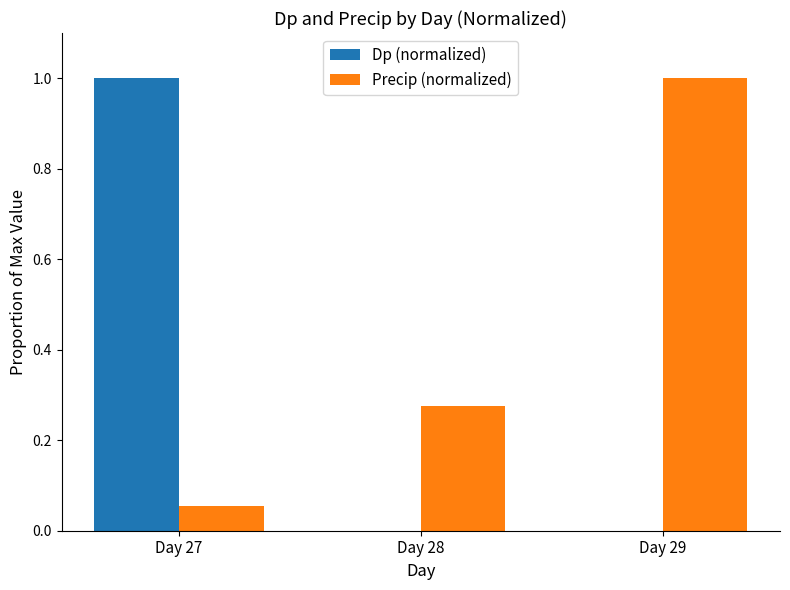

How many data points does each series have?

3